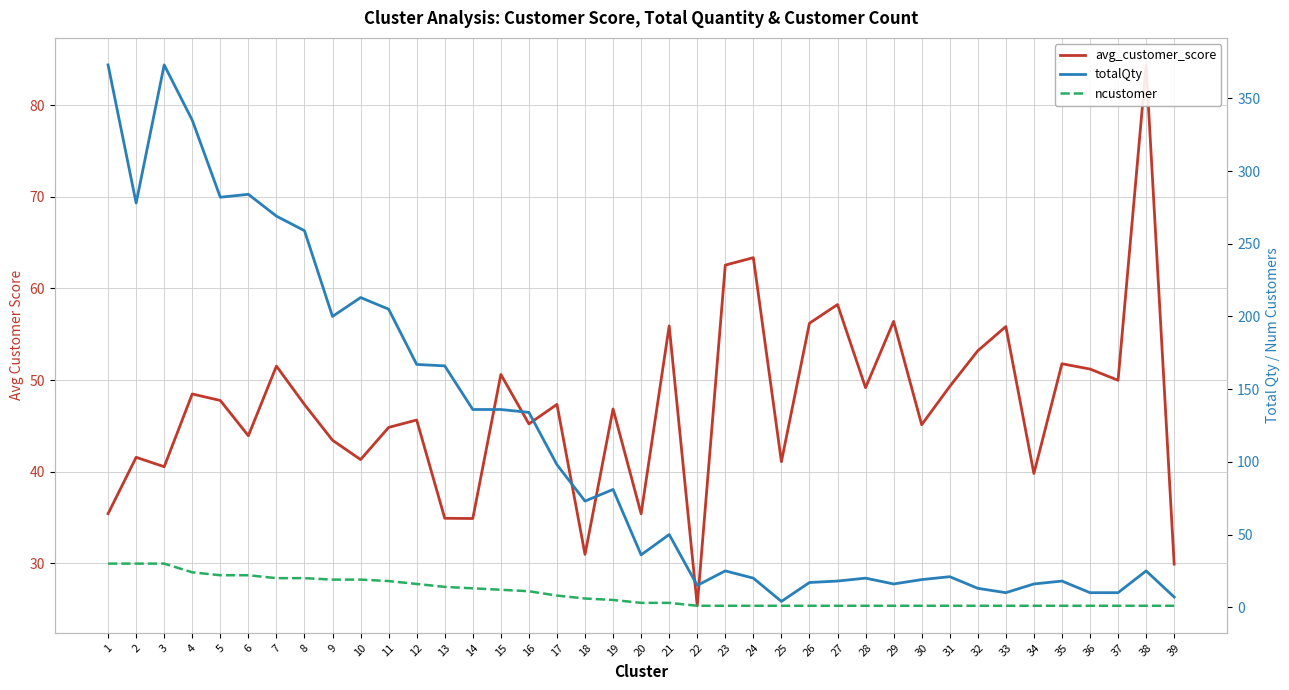

True or false: ncustomer and totalQty intersect in this chart.

False